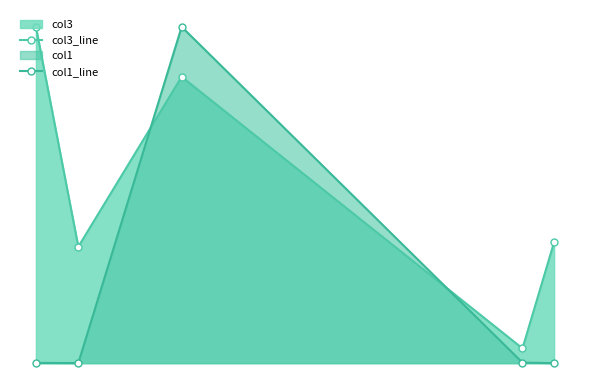

Reading left to right, what are all the values shown in this chart?

col3_line: 592.0	205.0	504.0	26.0	213.0
col1_line: 0.4	0.2	592.0	0.9	0.1